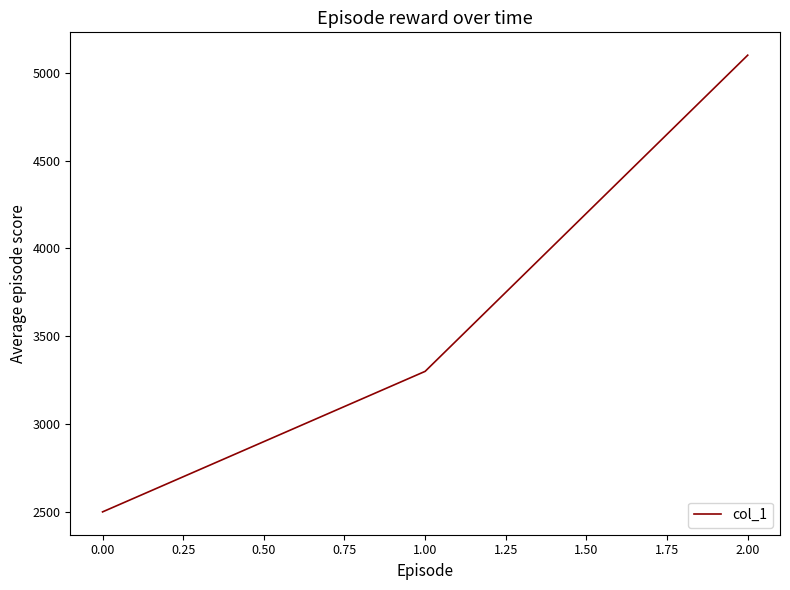

Rank the categories by value from highest to lowest.

2.00, 1.00, 0.00